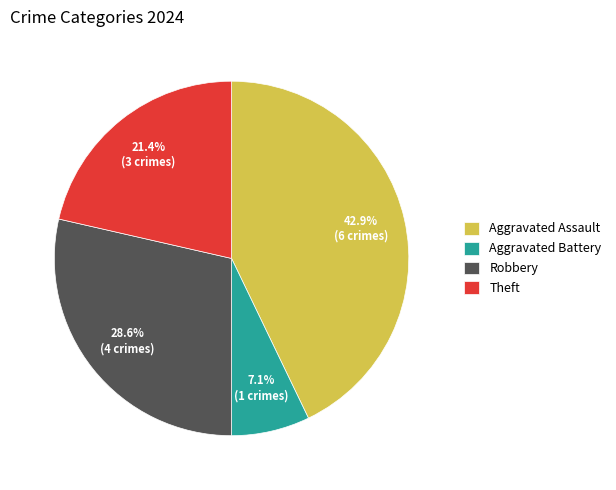

To the nearest percent, what portion does Aggravated Battery represent?

7%